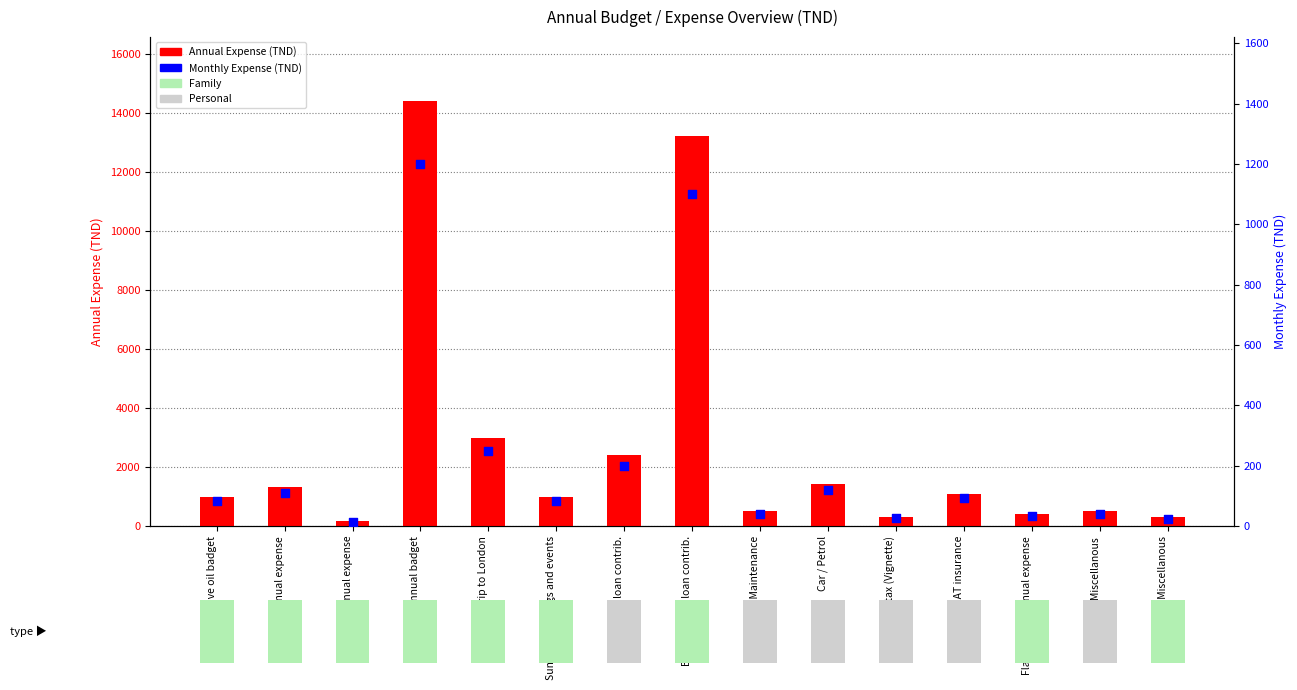

Is the value of Annual Expense (TND) at Trip to London greater than the value of Monthly Expense (TND) at BH / Annual loan contrib.?

Yes